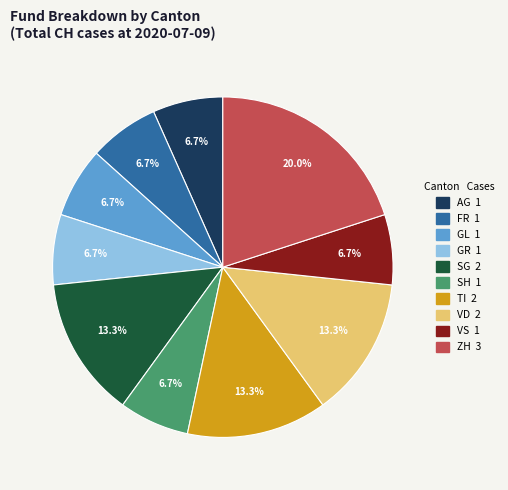

Does any single category account for the majority?

No